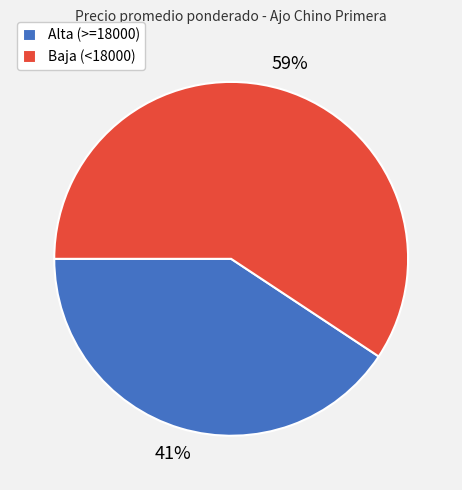

How many slices are in this pie chart?

2